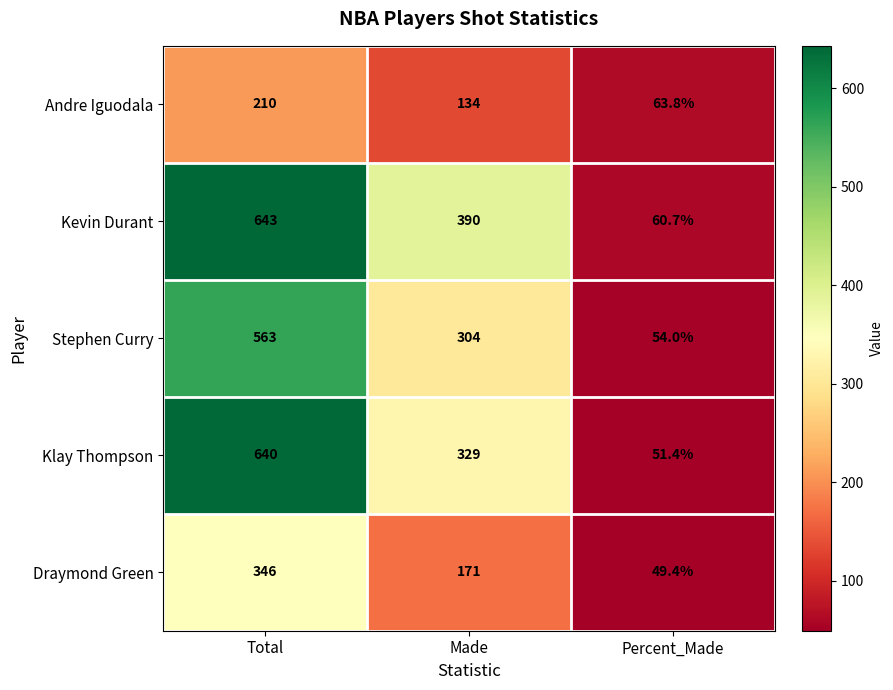

Which series has the largest total across all categories?

Kevin Durant